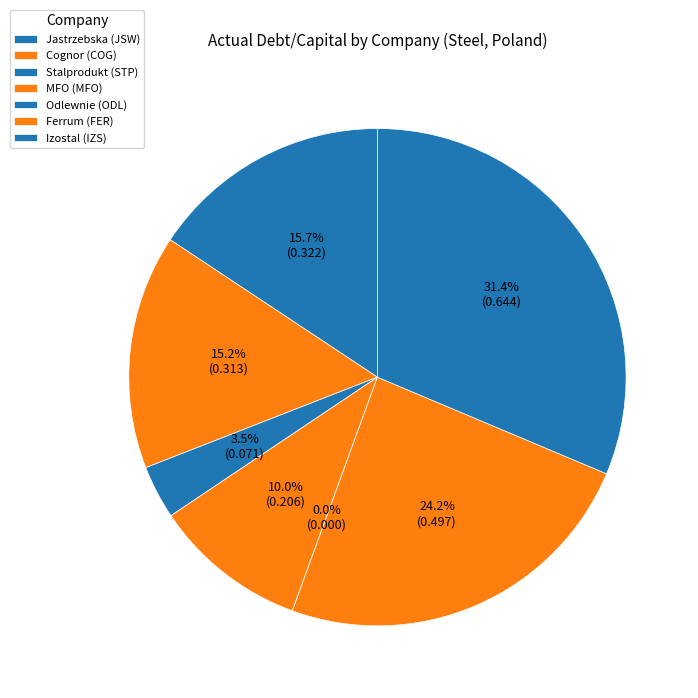

Does IZS account for over 50% of the chart?

No